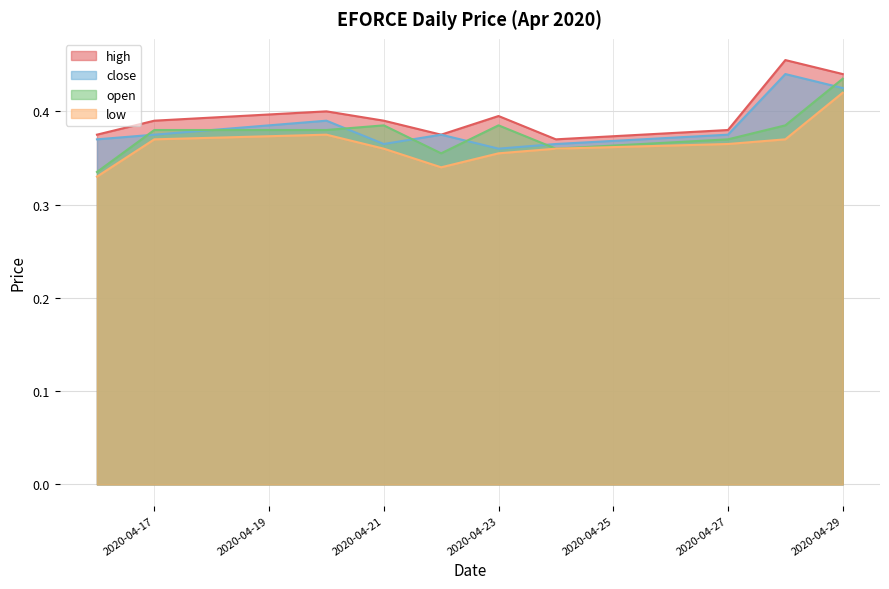

What is the average value of the low series?

0.4